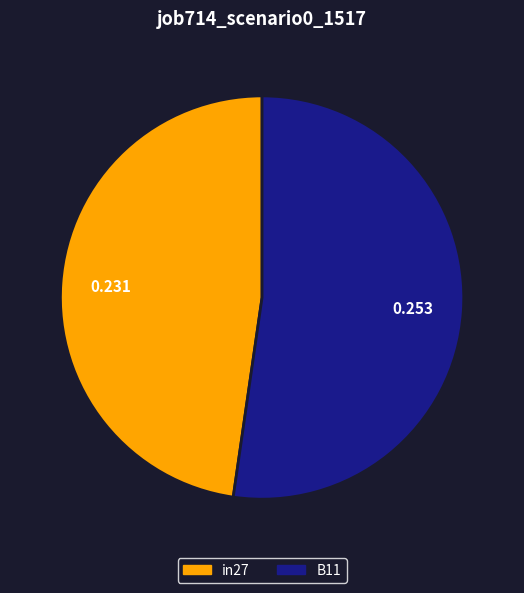

Is there any slice that represents more than half of the pie?

Yes